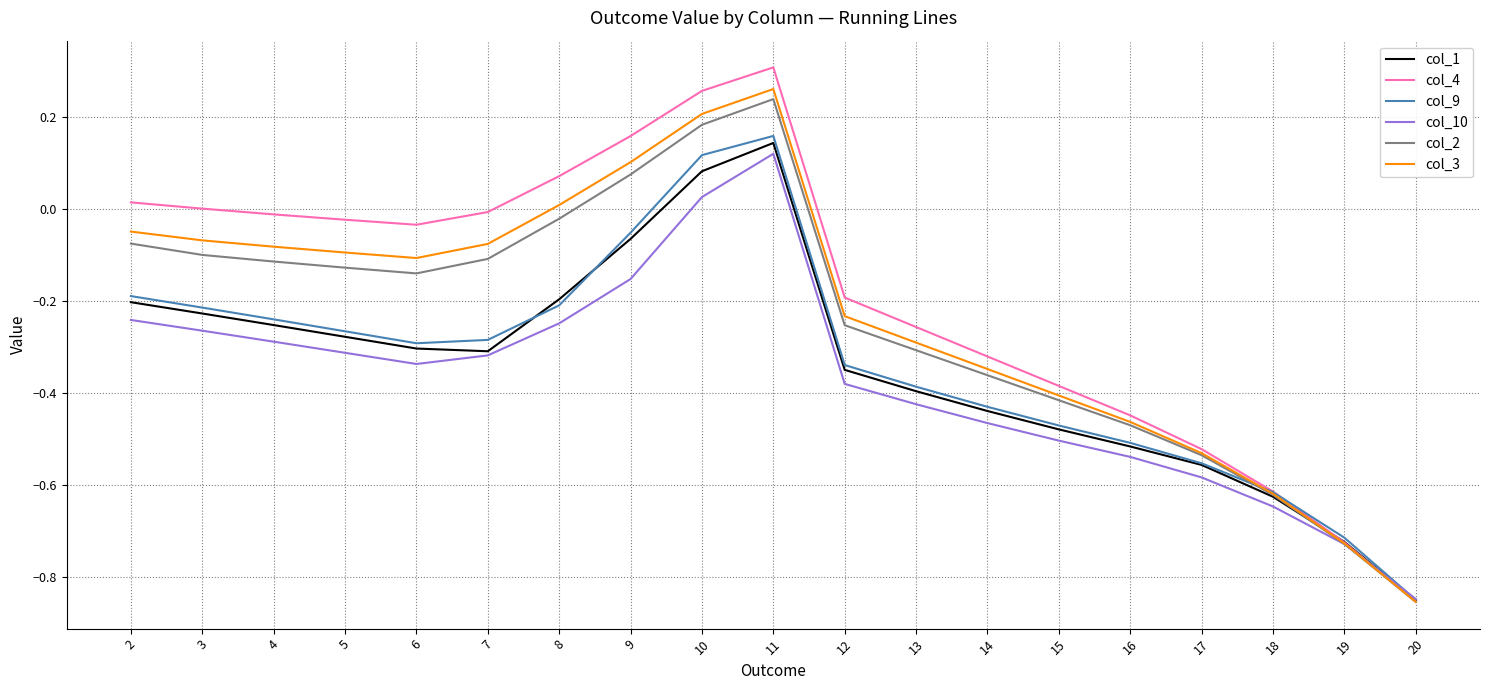

What is the difference between the maximum and minimum values in the col_3 series?

1.1